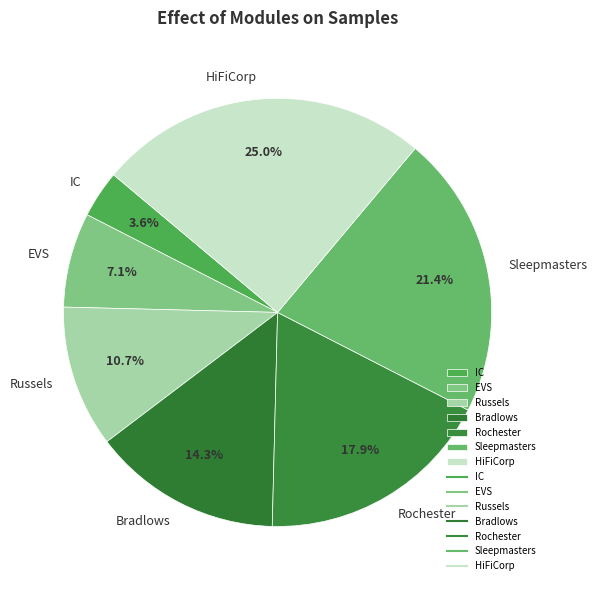

To the nearest percent, what is the difference between the largest and smallest slice percentages?

21%